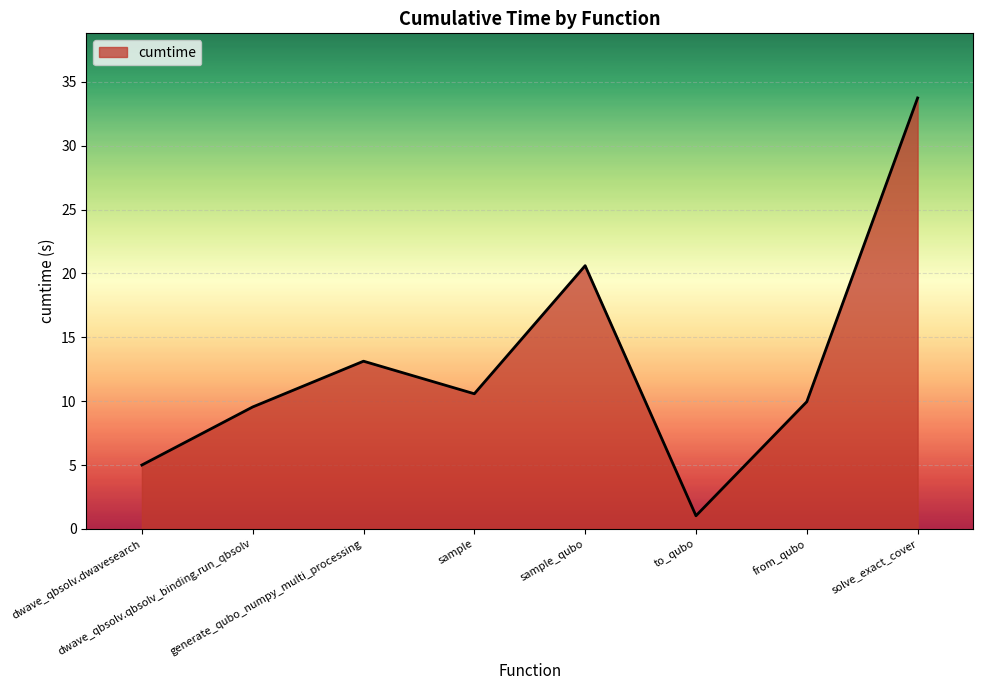

Reading left to right, extract all data points from this chart.

5.0	9.5	13.1	10.6	20.6	1.0	10.0	33.7